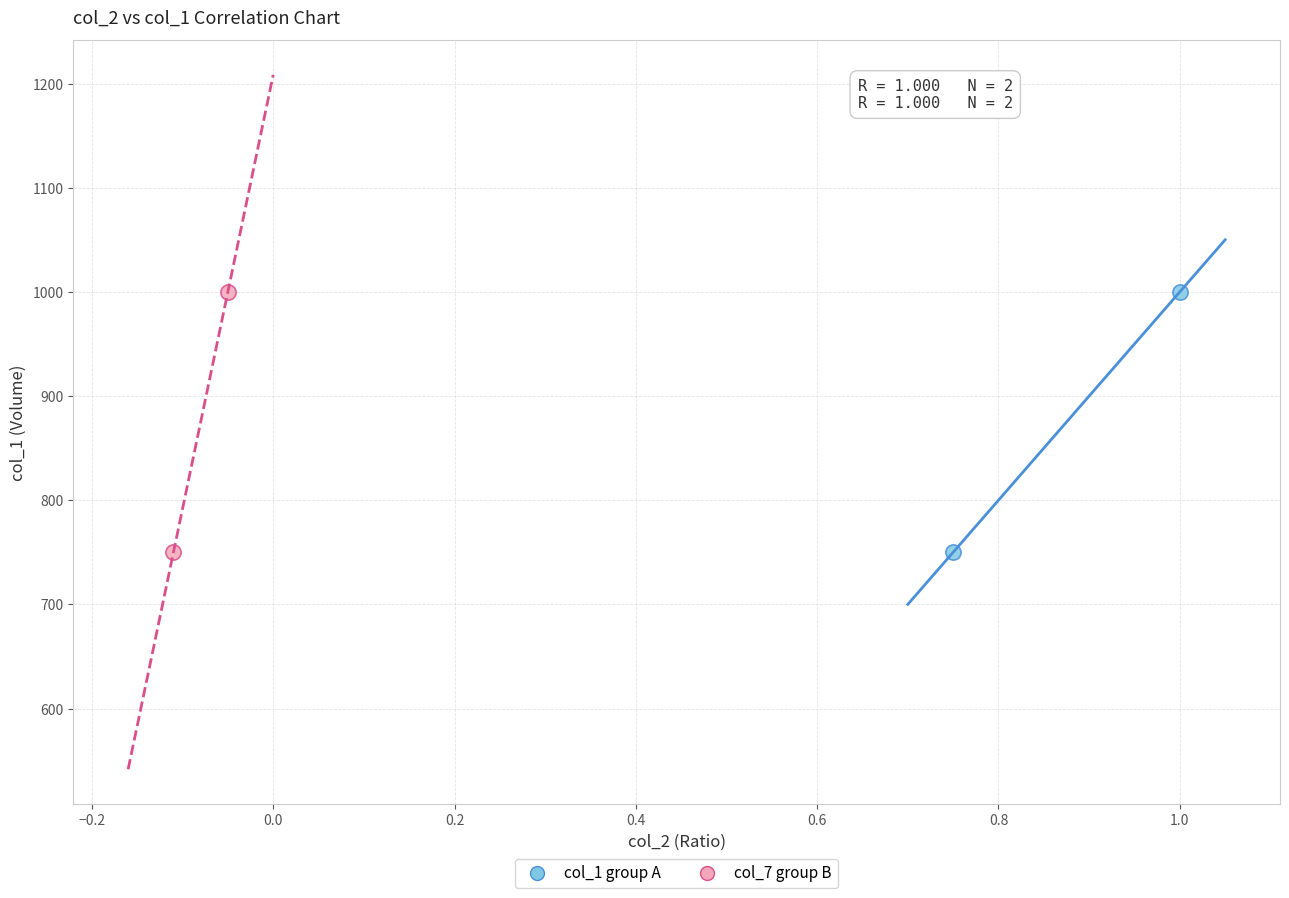

What are all the series names shown in the legend?

col_1 group A, col_7 group B